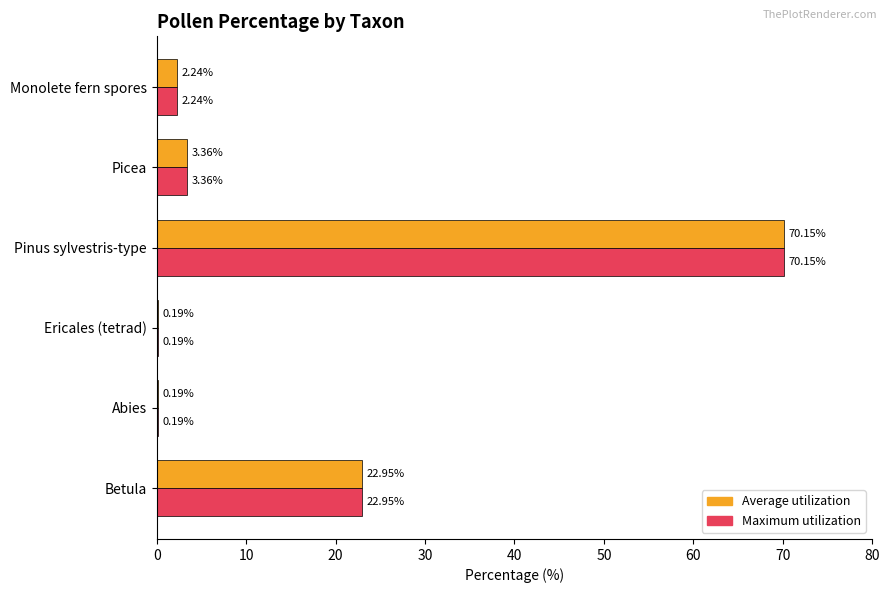

What is the total value across all series at Monolete fern spores?

4.5